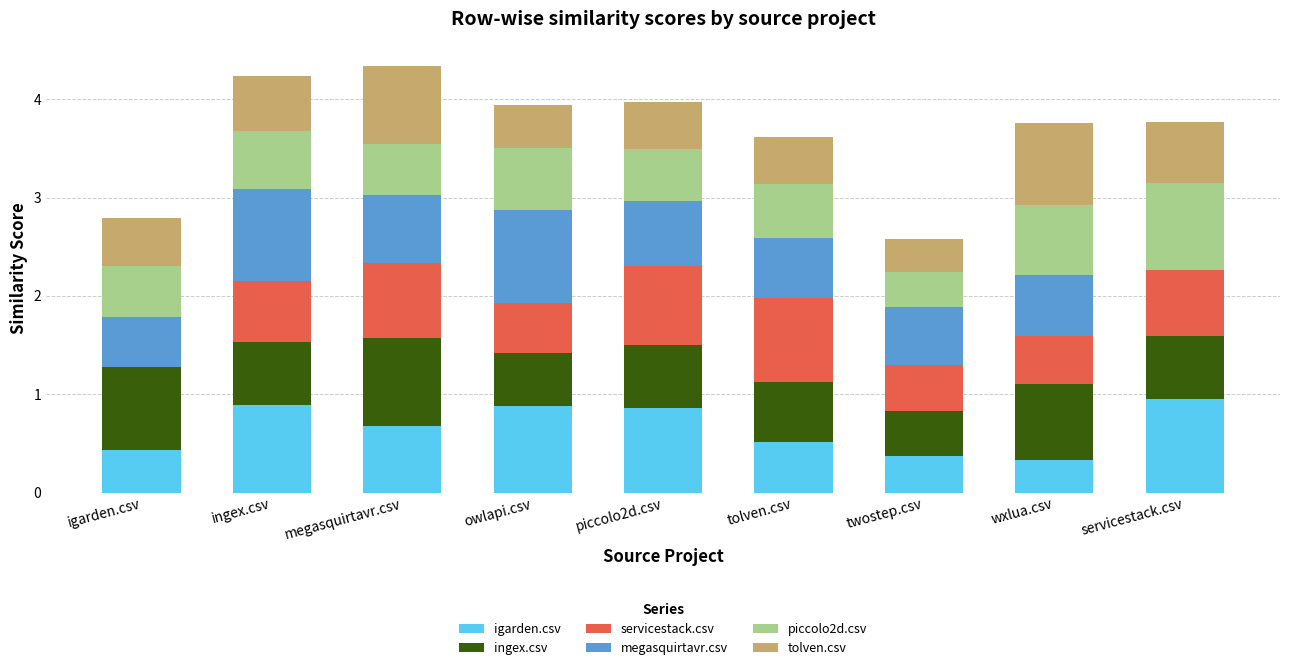

True or false: igarden.csv has a value of 0.3 at wxlua.csv.

True